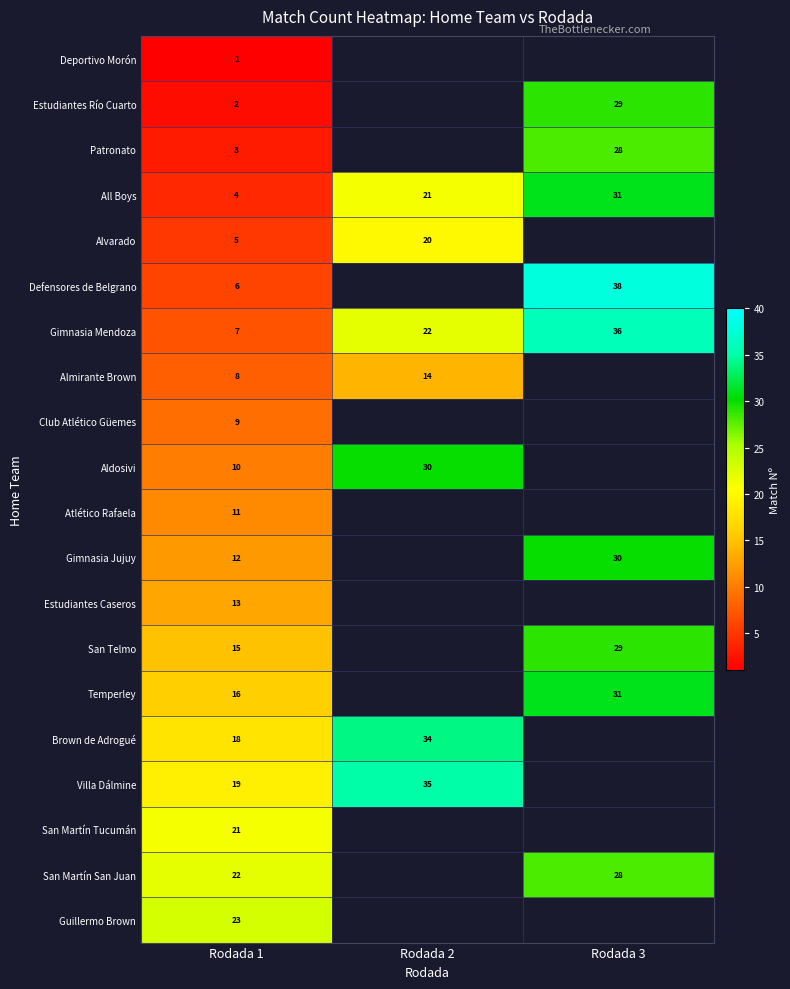

What is the average value of the All Boys series?

19